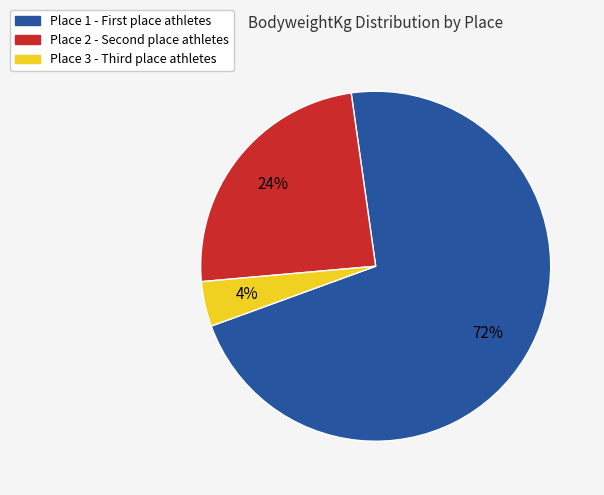

To the nearest percent, what is the average slice percentage?

33%